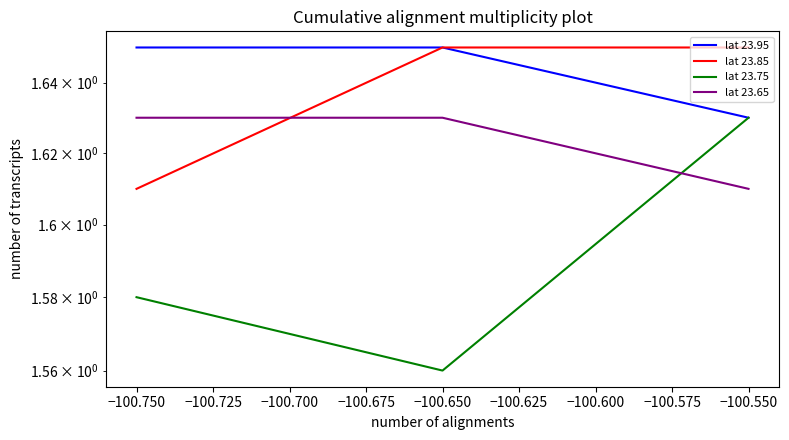

Does the chart have visible grid lines?

No